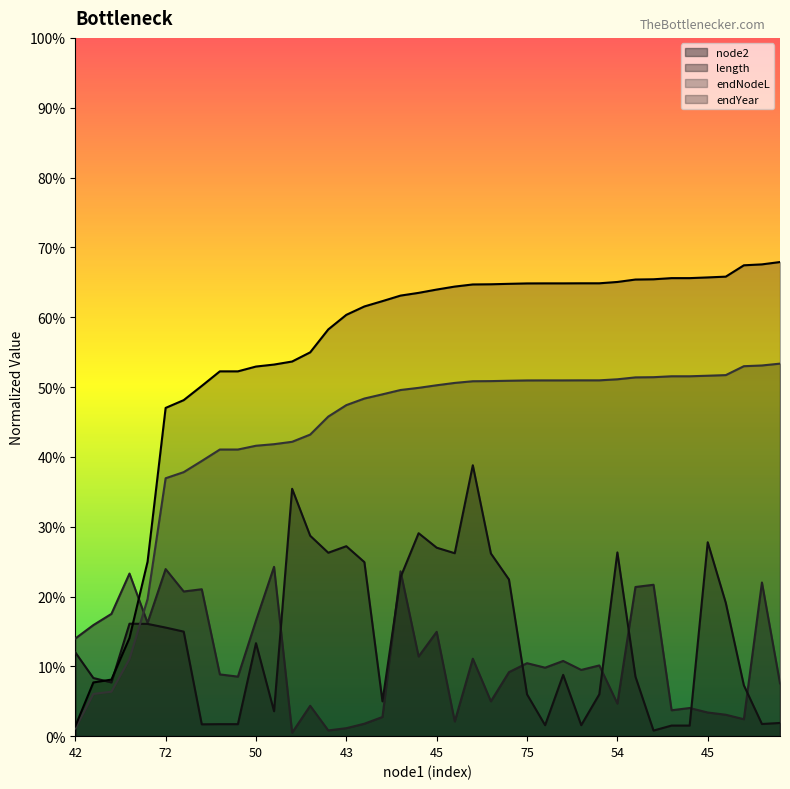

What is the approximate value of endYear at 74?

64.8